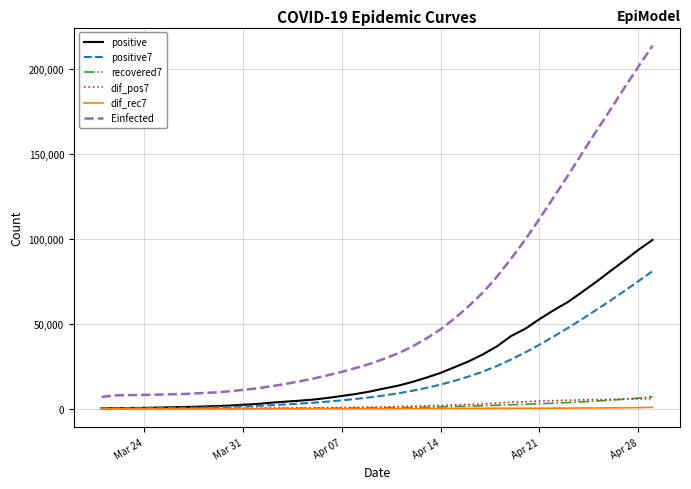

How many lines are shown in the chart?

6